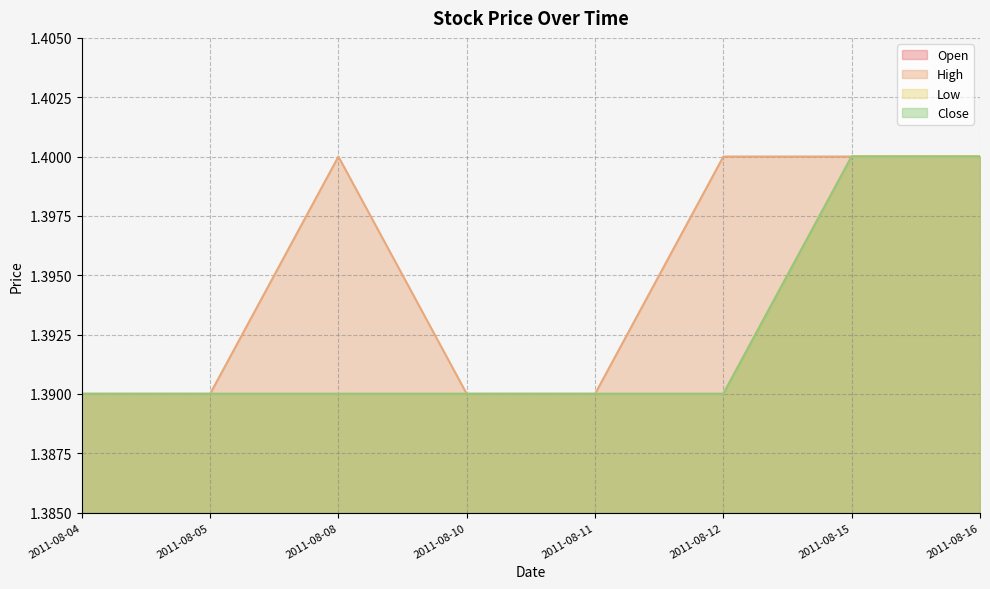

True or false: High and Low cross at least once.

False